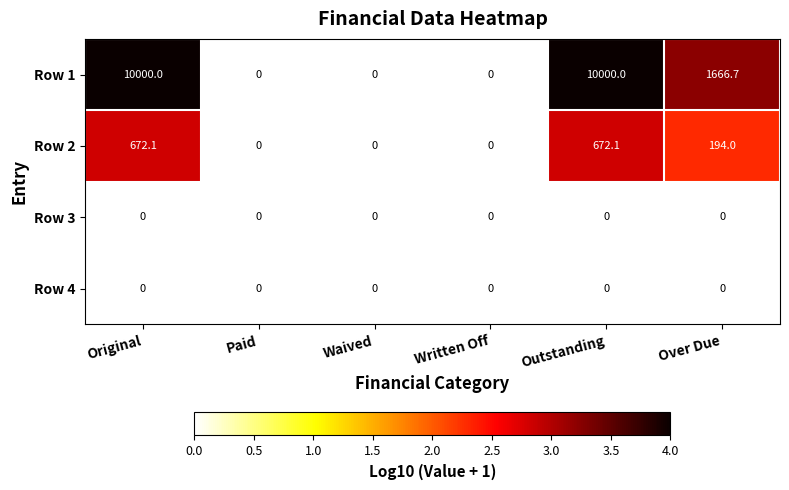

Which series has the largest range (max minus min)?

Row 1